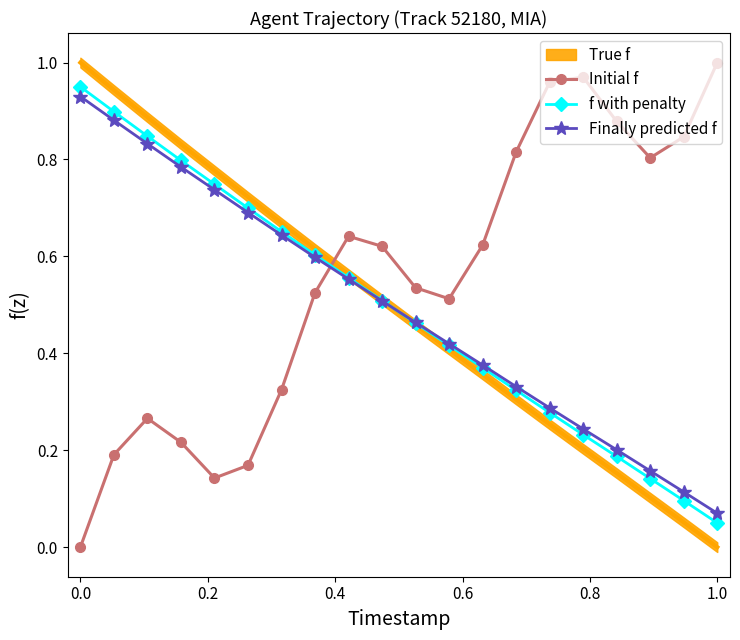

How many interior local valleys does the Initial f series have?

3